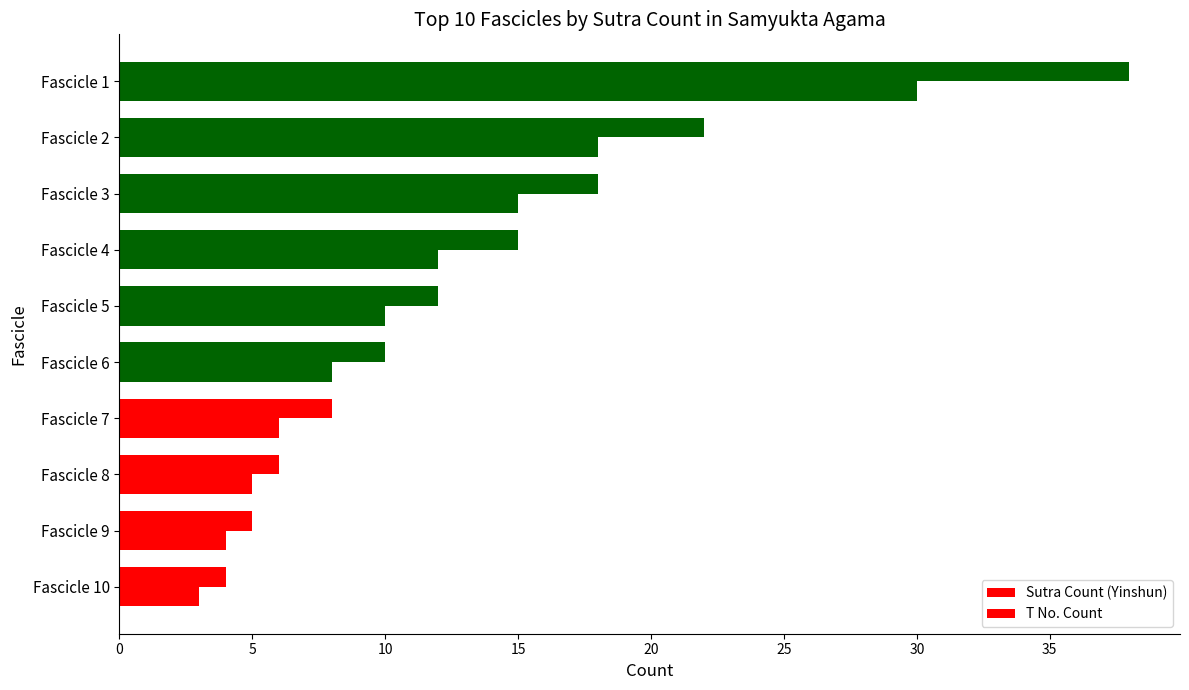

How many categories are shown in the chart?

10